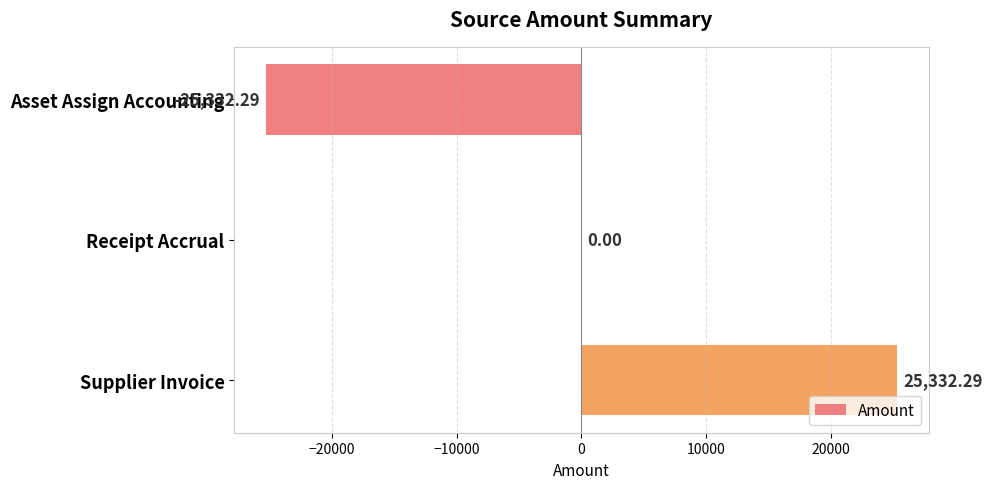

Which has a higher value, Receipt Accrual or Supplier Invoice?

Supplier Invoice